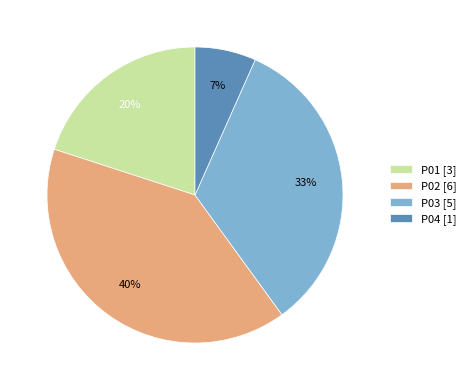

What is the smallest slice in the pie chart?

P04